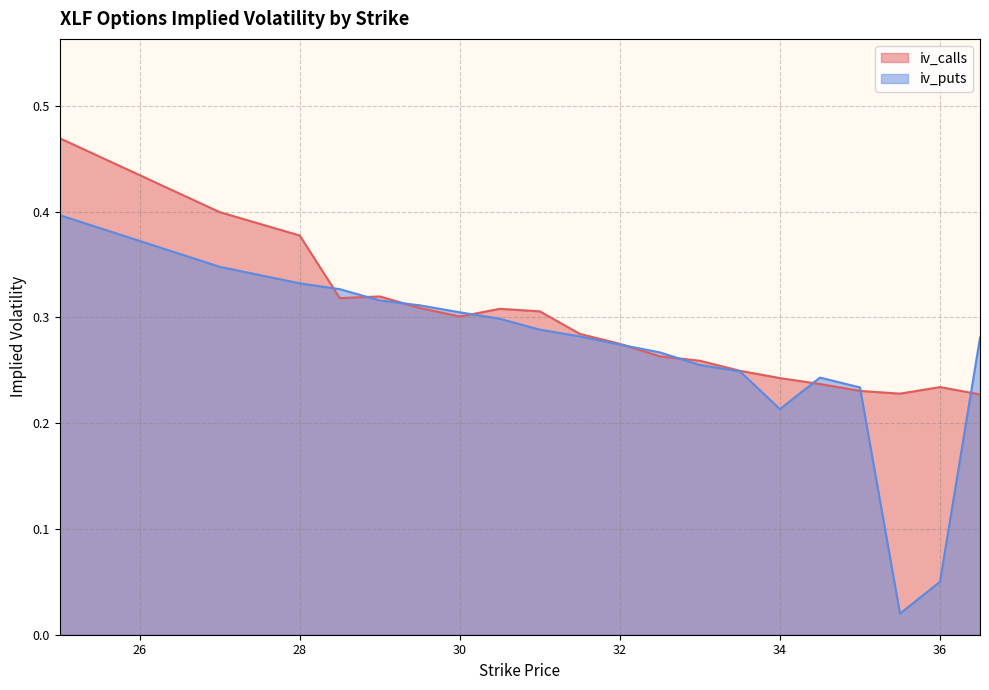

In iv_calls, how many points are higher than both neighbors (excluding endpoints)?

3